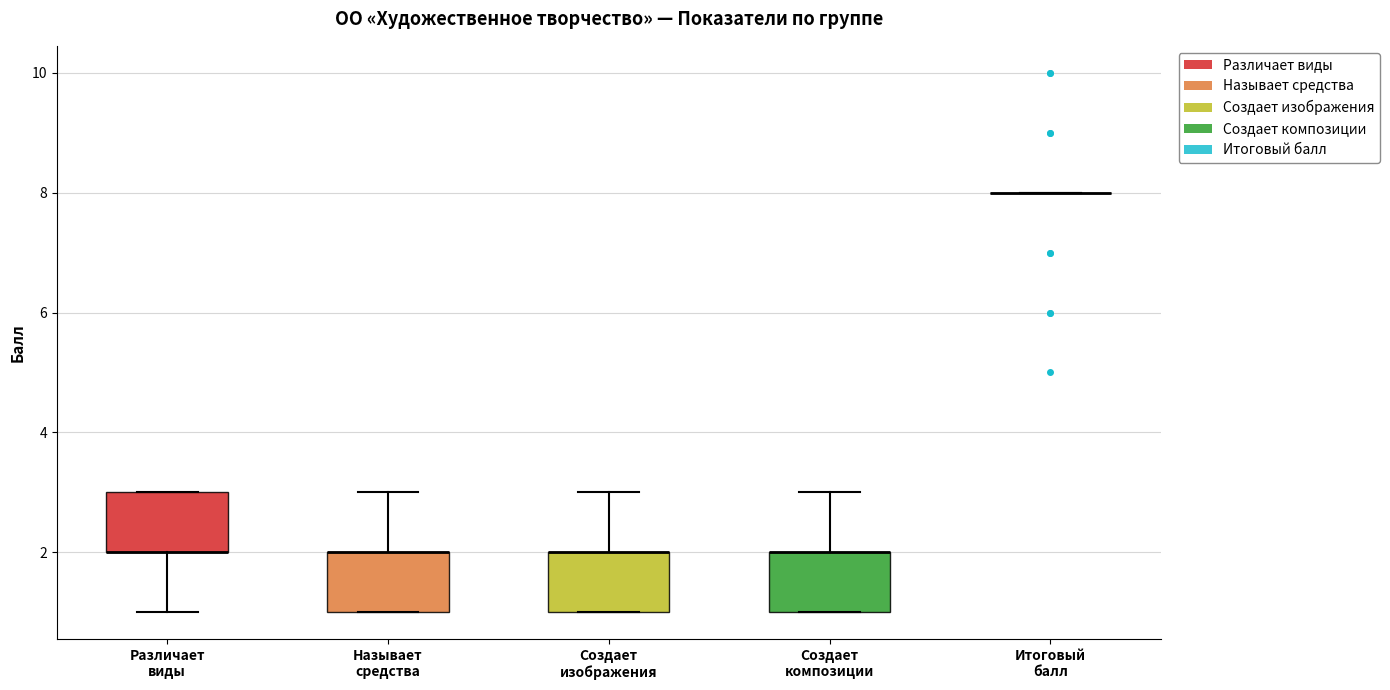

Reading left to right, transcribe this box plot: for each box, give where its median line is, the range the box spans, and where its two whiskers end, as read against the y-axis. The values are not printed on the chart, so give them approximately, as read against the axis.

Различает виды: median 2 (drawn on the box's lower edge), box 2 to 3, whiskers 1 to 3
Называет средства: median 2 (drawn on the box's upper edge), box 1 to 2, whiskers 1 to 3
Создает изображения: median 2 (drawn on the box's upper edge), box 1 to 2, whiskers 1 to 3
Создает композиции: median 2 (drawn on the box's upper edge), box 1 to 2, whiskers 1 to 3
Итоговый балл: box collapsed to a line at 8, whiskers 8 to 8